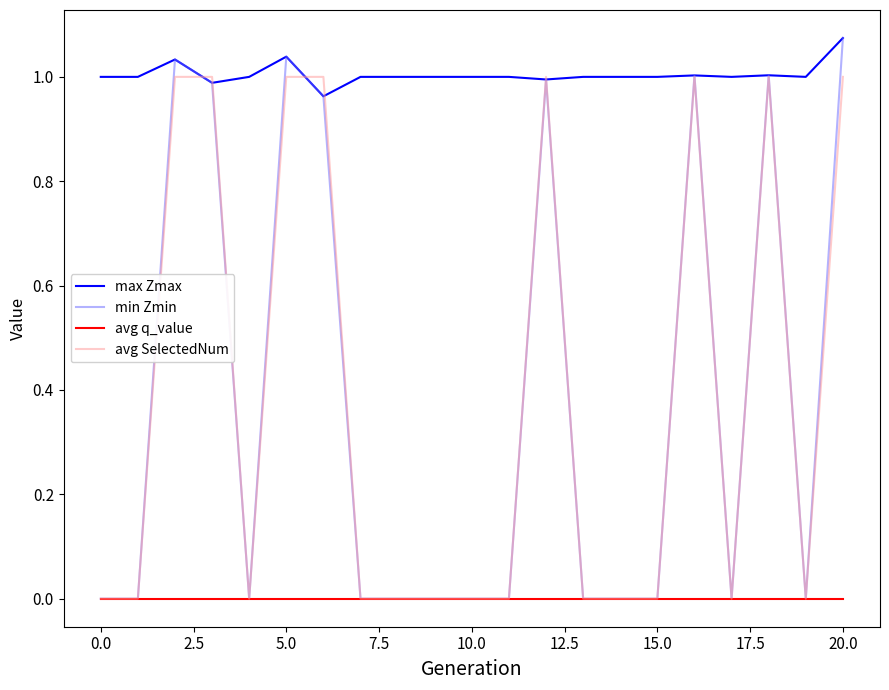

Which series has the largest range (max minus min)?

min Zmin